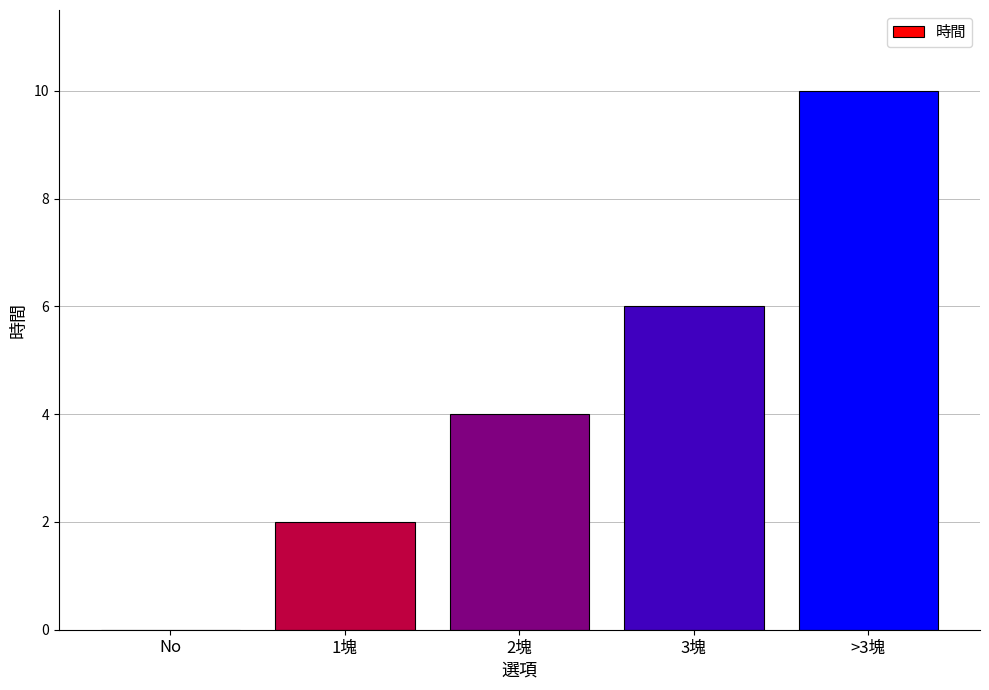

The chart shows a value of -6 at No. True or false?

False